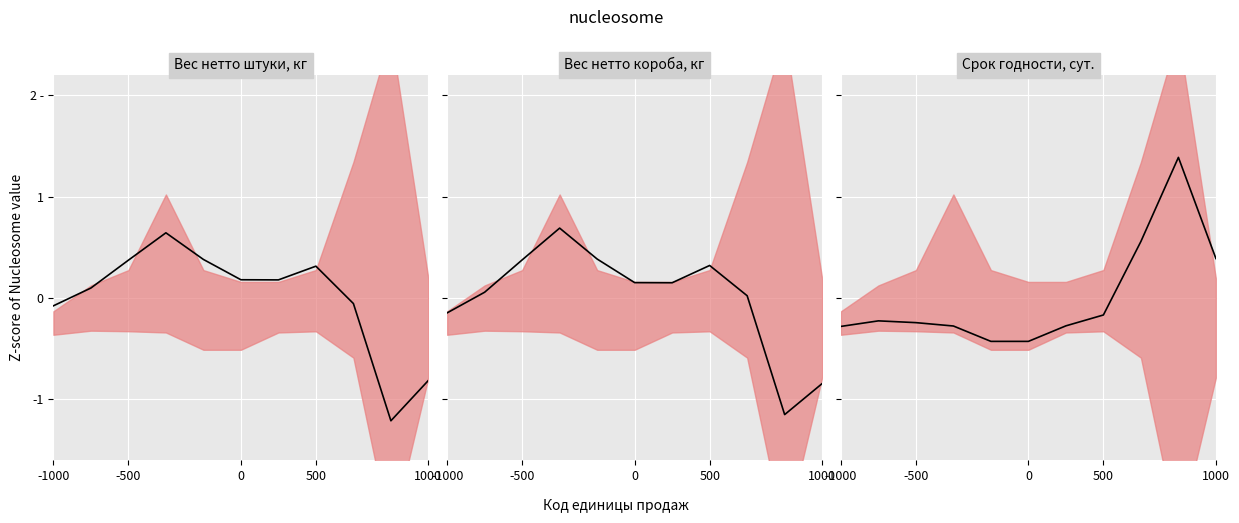

Which has a higher value, 7 or 8?

8